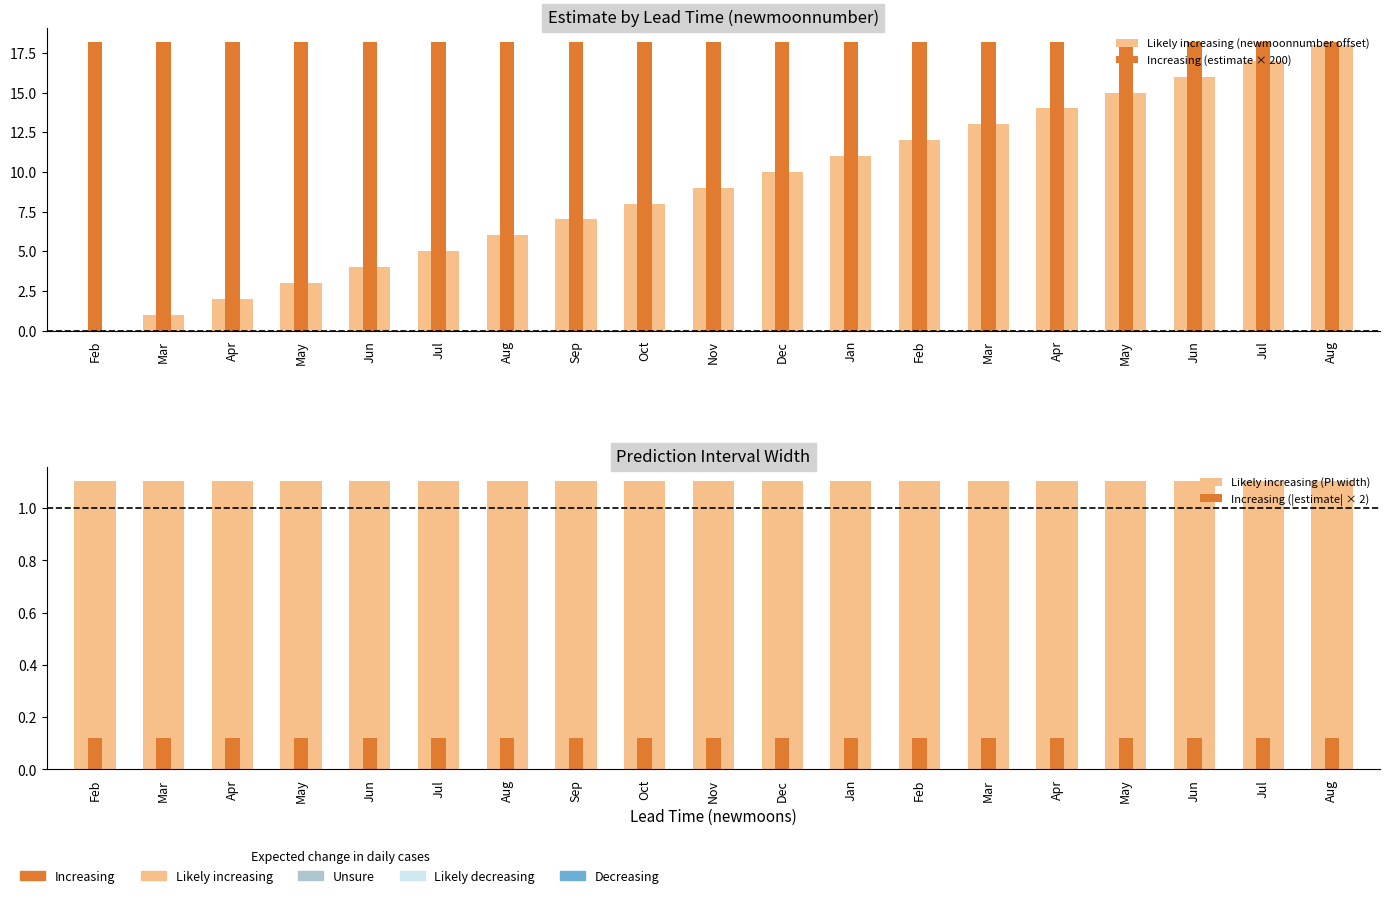

Which series has the widest spread of values?

Likely increasing (newmoonnumber offset)